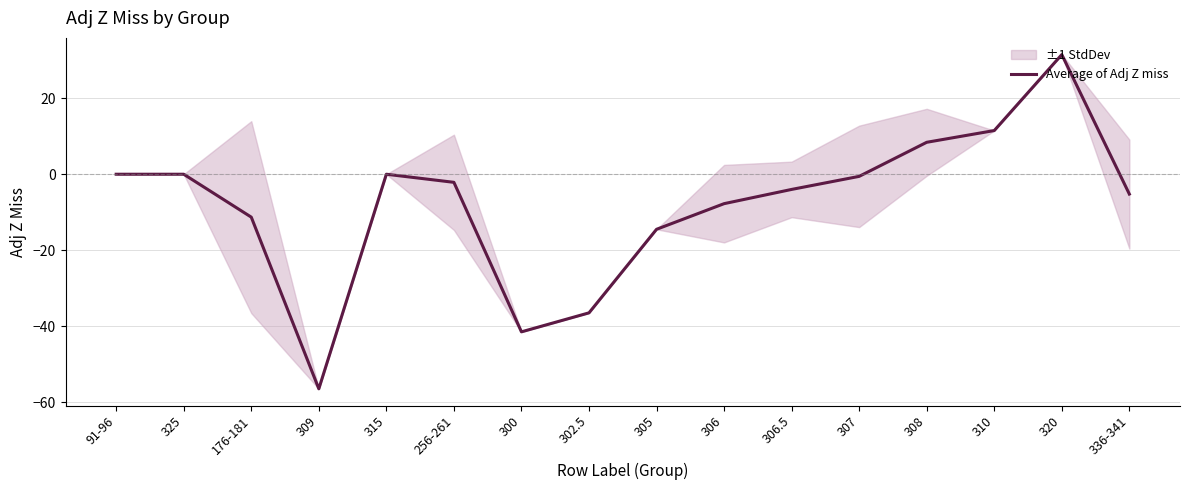

Reading left to right, list all the values displayed in this chart.

91-96=0.0	325=0.0	176-181=-11.3	309=-56.5	315=0.0	256-261=-2.1	300=-41.5	302.5=-36.5	305=-14.5	306=-7.8	306.5=-4.0	307=-0.6	308=8.4	310=11.5	320=31.5	336-341=-5.2